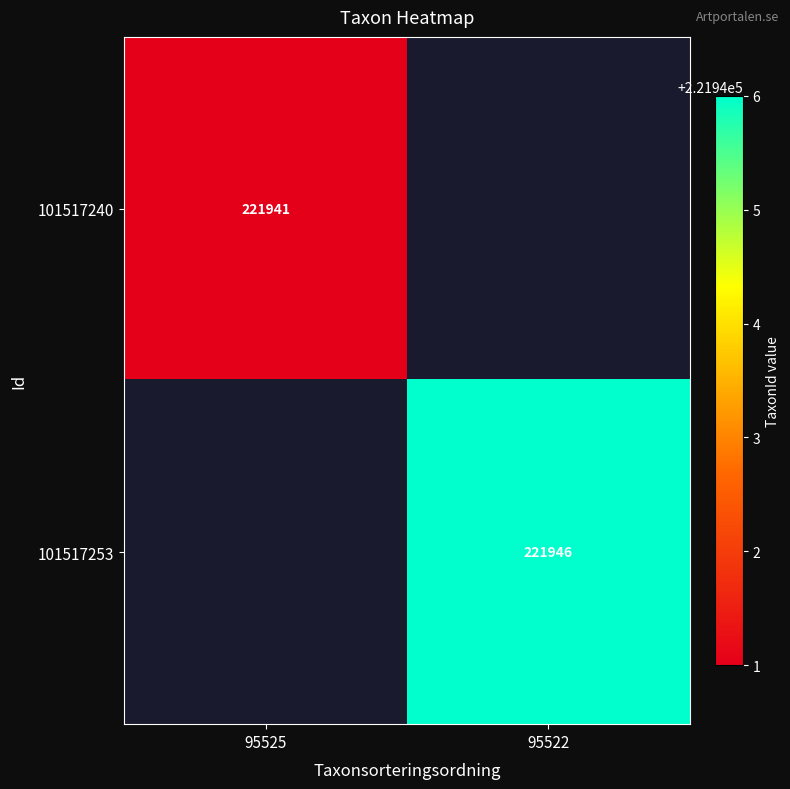

The value of 101517240 at 95525 is 85087. True or false?

False